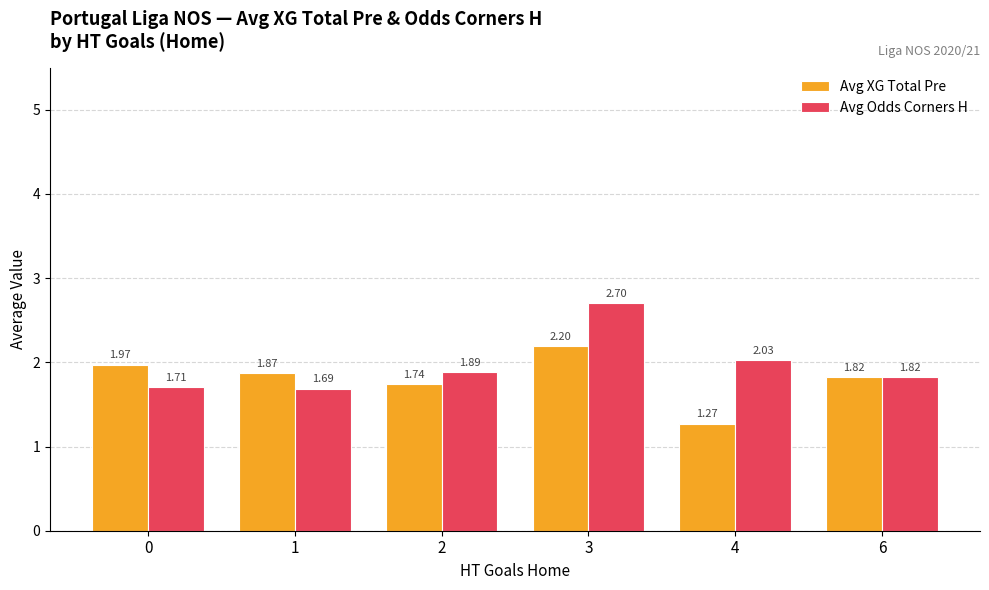

At how many categories does at least one series exceed 2?

2